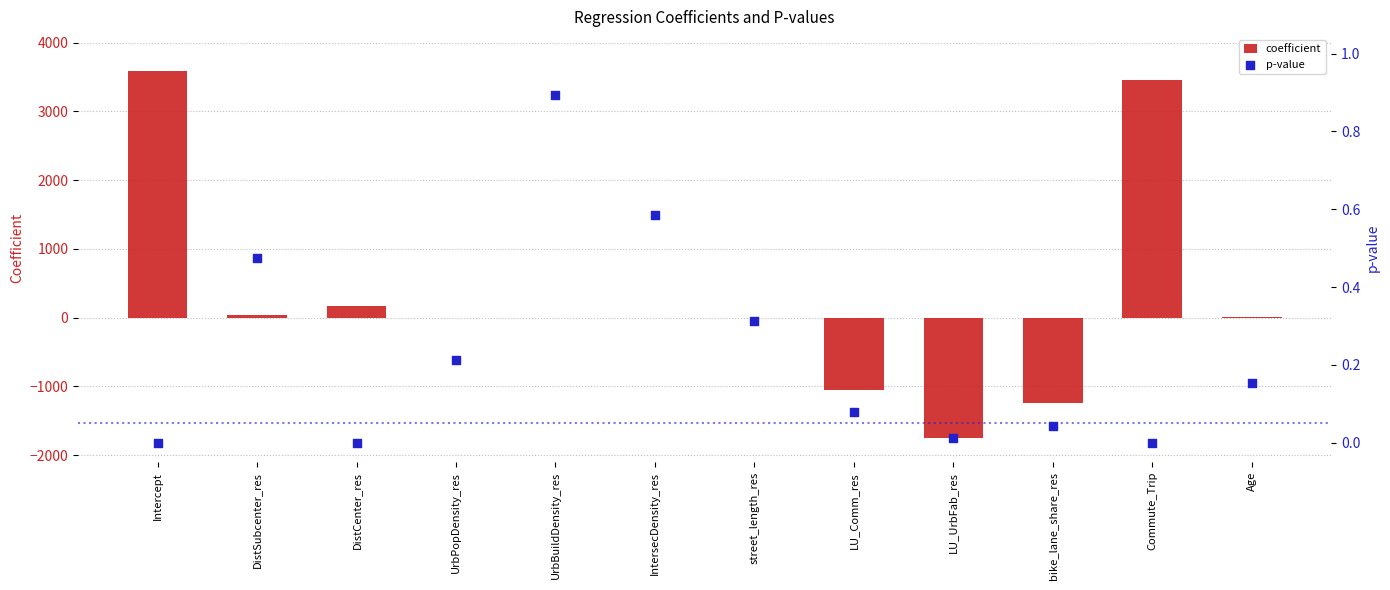

At which category is the sum across all series the highest?

Intercept